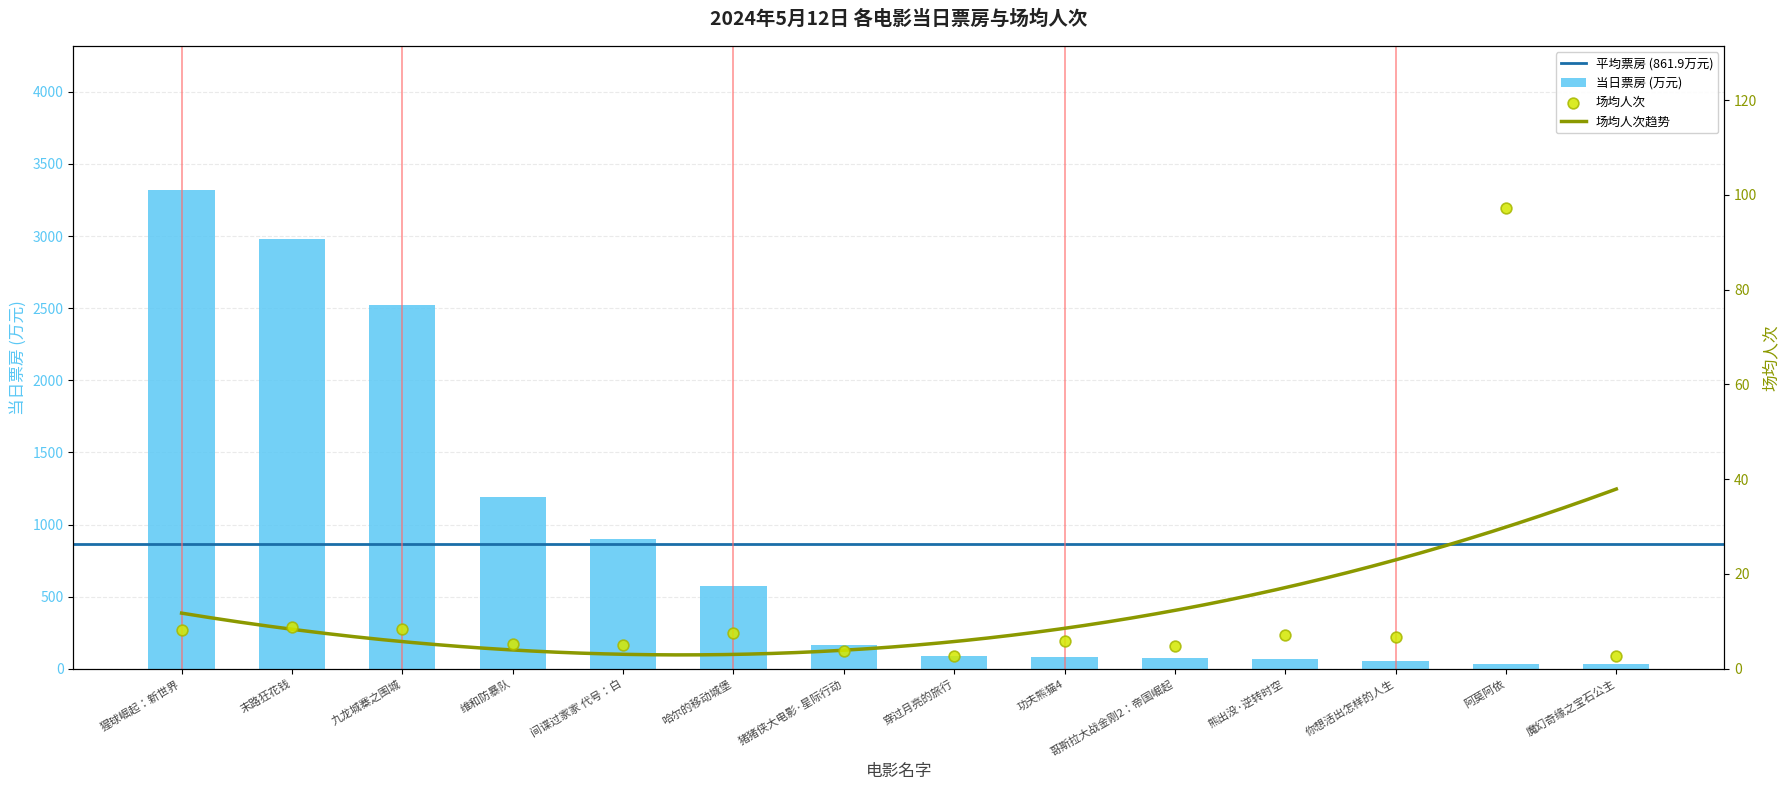

Which series has the widest spread of Y values?

当日票房